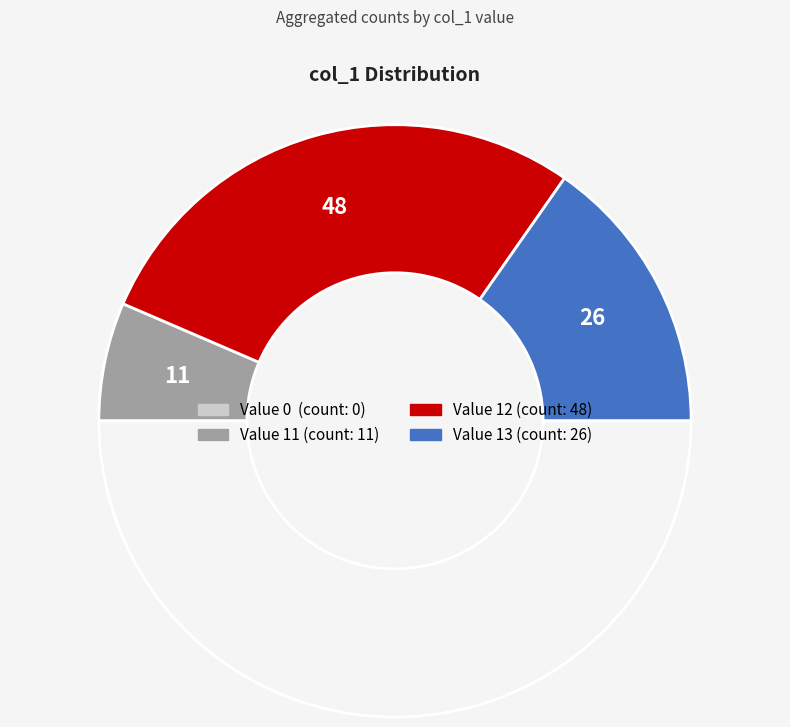

Does any single category account for the majority?

No